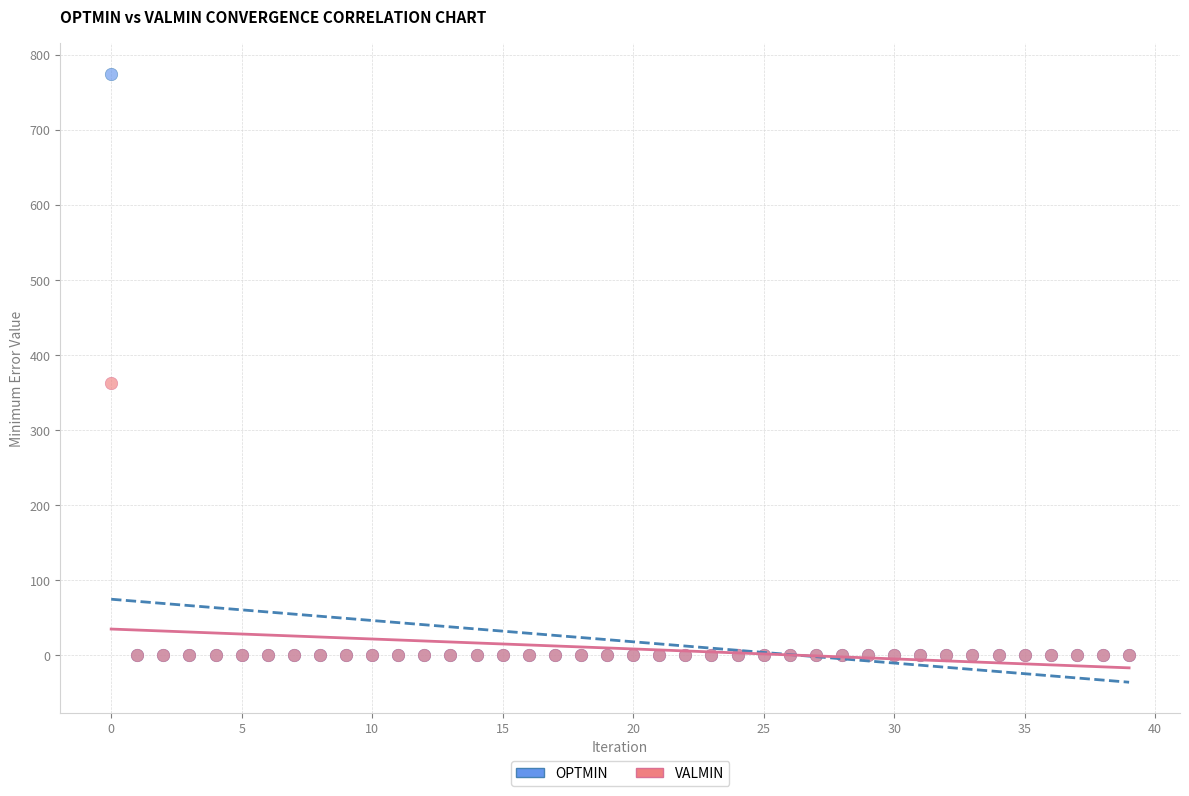

Across all series, what Y value is closest to 387?

362.7